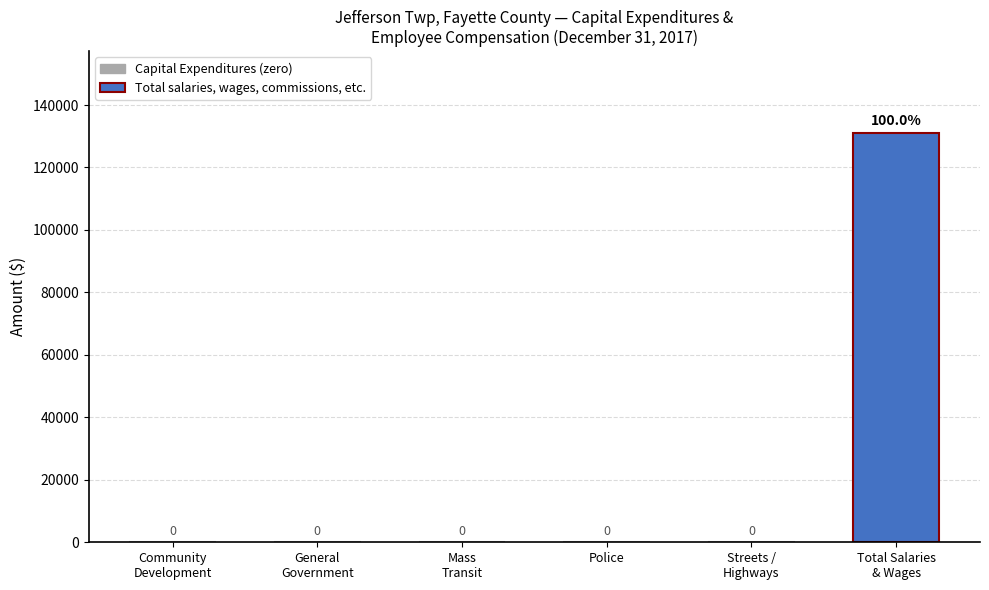

What is the sum of all values?

131025